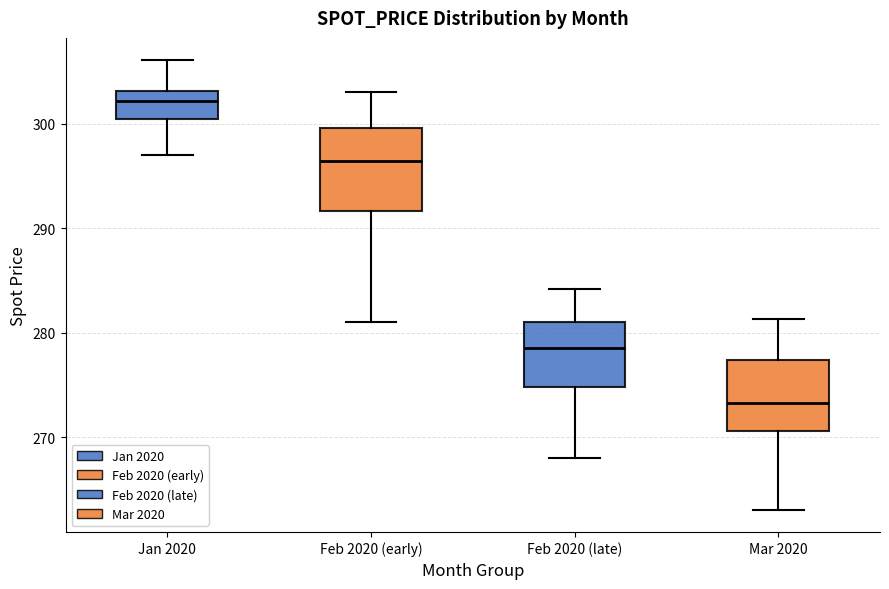

Reading left to right, transcribe this box plot: for each box, give where its median line is, the range the box spans, and where its two whiskers end, as read against the y-axis. The values are not printed on the chart, so give them approximately, as read against the axis.

Jan 2020: median 302, box 300 to 303, whiskers 297 to 306
Feb 2020 (early): median 296, box 292 to 300, whiskers 281 to 303
Feb 2020 (late): median 279, box 275 to 281, whiskers 268 to 284
Mar 2020: median 273, box 271 to 277, whiskers 263 to 281